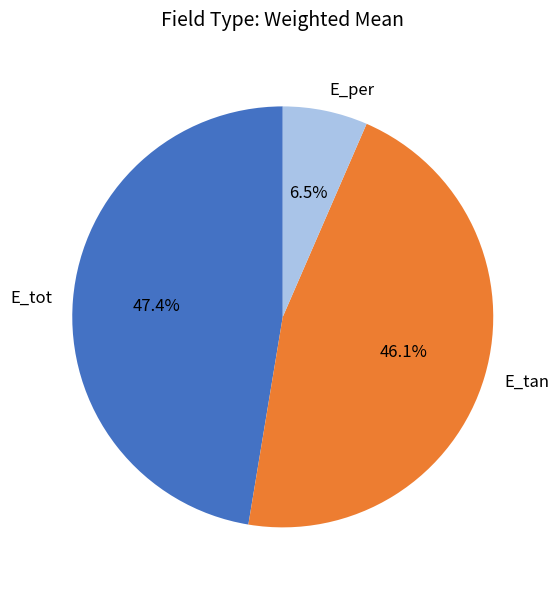

What is the largest slice in the pie chart?

E_tot